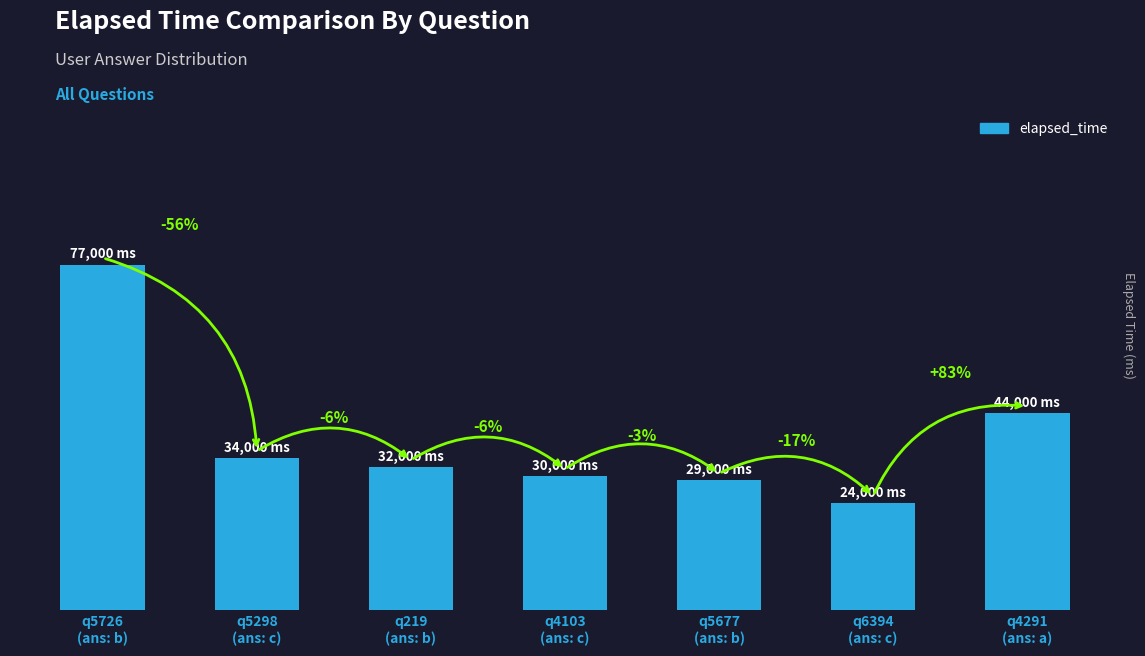

Are the bars horizontal?

No